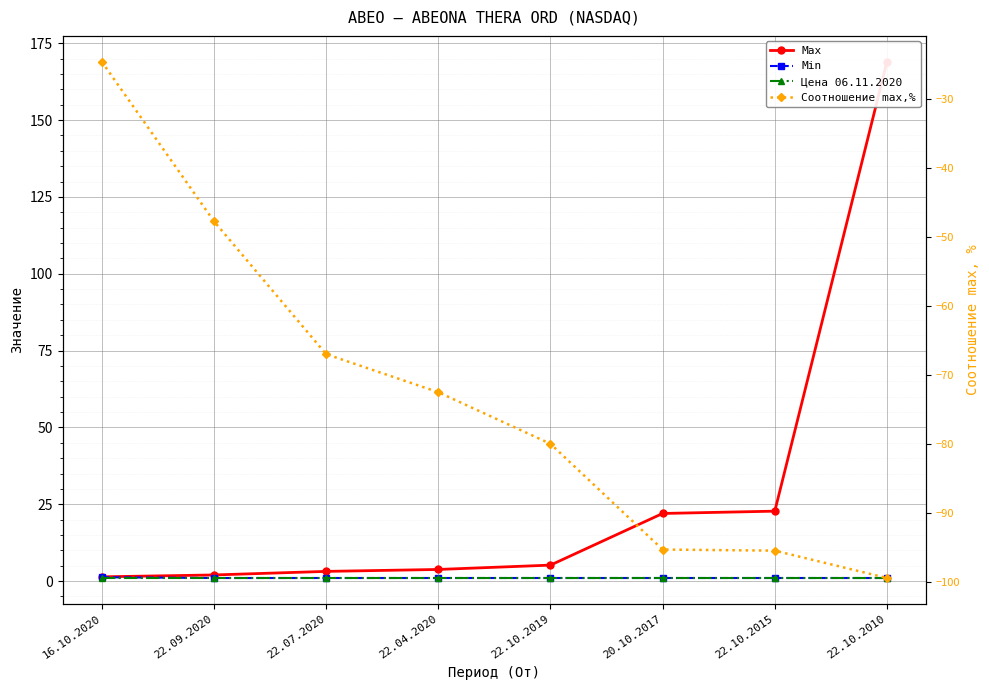

True or false: Цена 06.11.2020 and Соотношение max,% cross at least once.

False